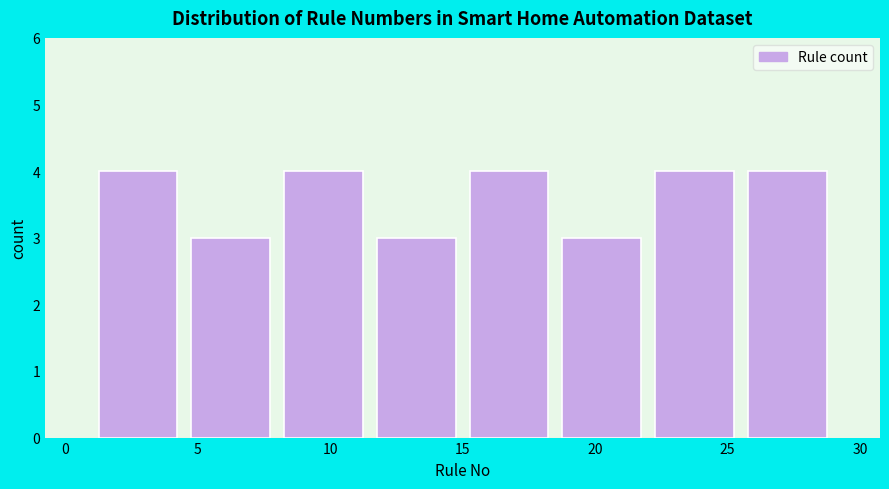

Reading left to right, transcribe this chart: for each bar, give the range it covers on the x-axis and its height. The values are not printed on the chart, so give them approximately, as read against the axis.

1.0 to 4.5: 4
4.5 to 8.0: 3
8.0 to 11.5: 4
11.5 to 15.0: 3
15.0 to 18.5: 4
18.5 to 22.0: 3
22.0 to 25.5: 4
25.5 to 29.0: 4